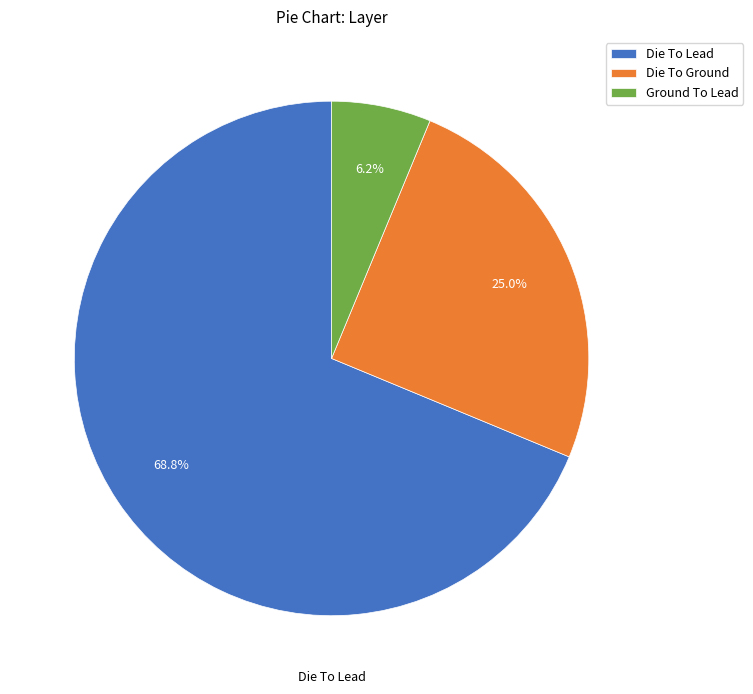

Rank the categories by value from lowest to highest.

Ground To Lead, Die To Ground, Die To Lead